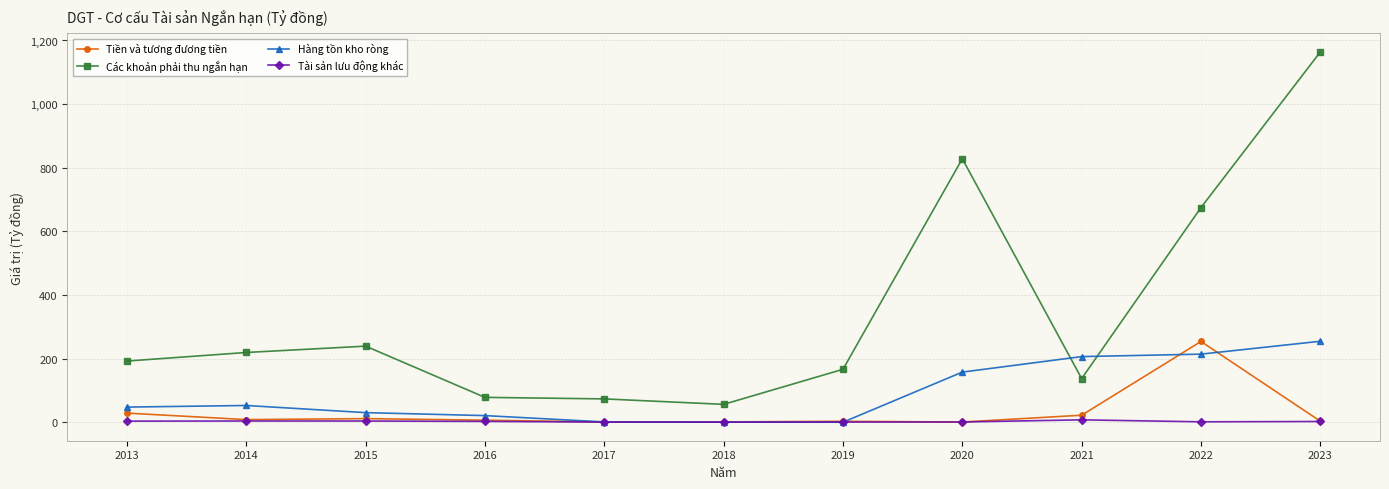

What is the difference between the maximum and minimum values in the Hàng tồn kho ròng series?

254.3